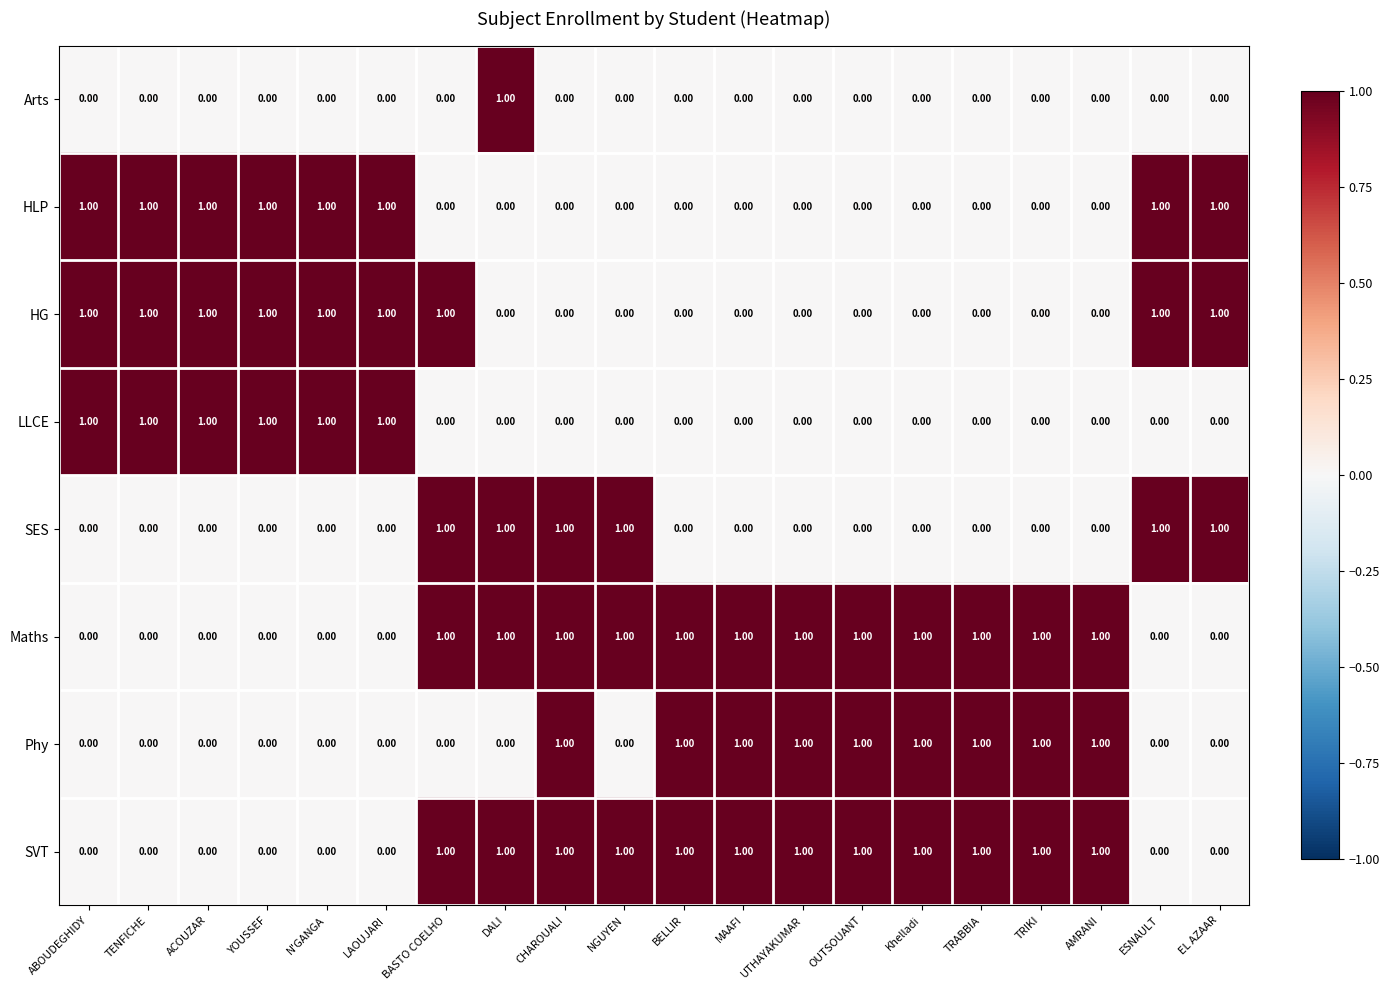

What is the maximum value shown in the chart?

1